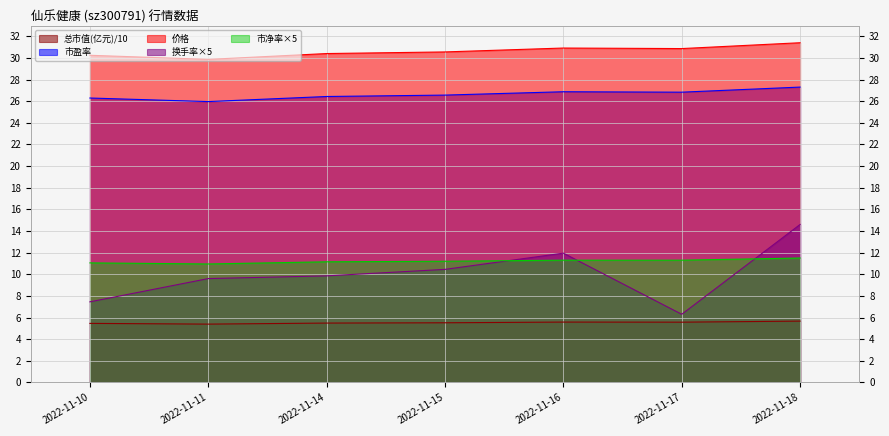

What are all the series names shown in the legend?

总市值(亿元)/10, 市盈率, 价格, 换手率×5, 市净率×5